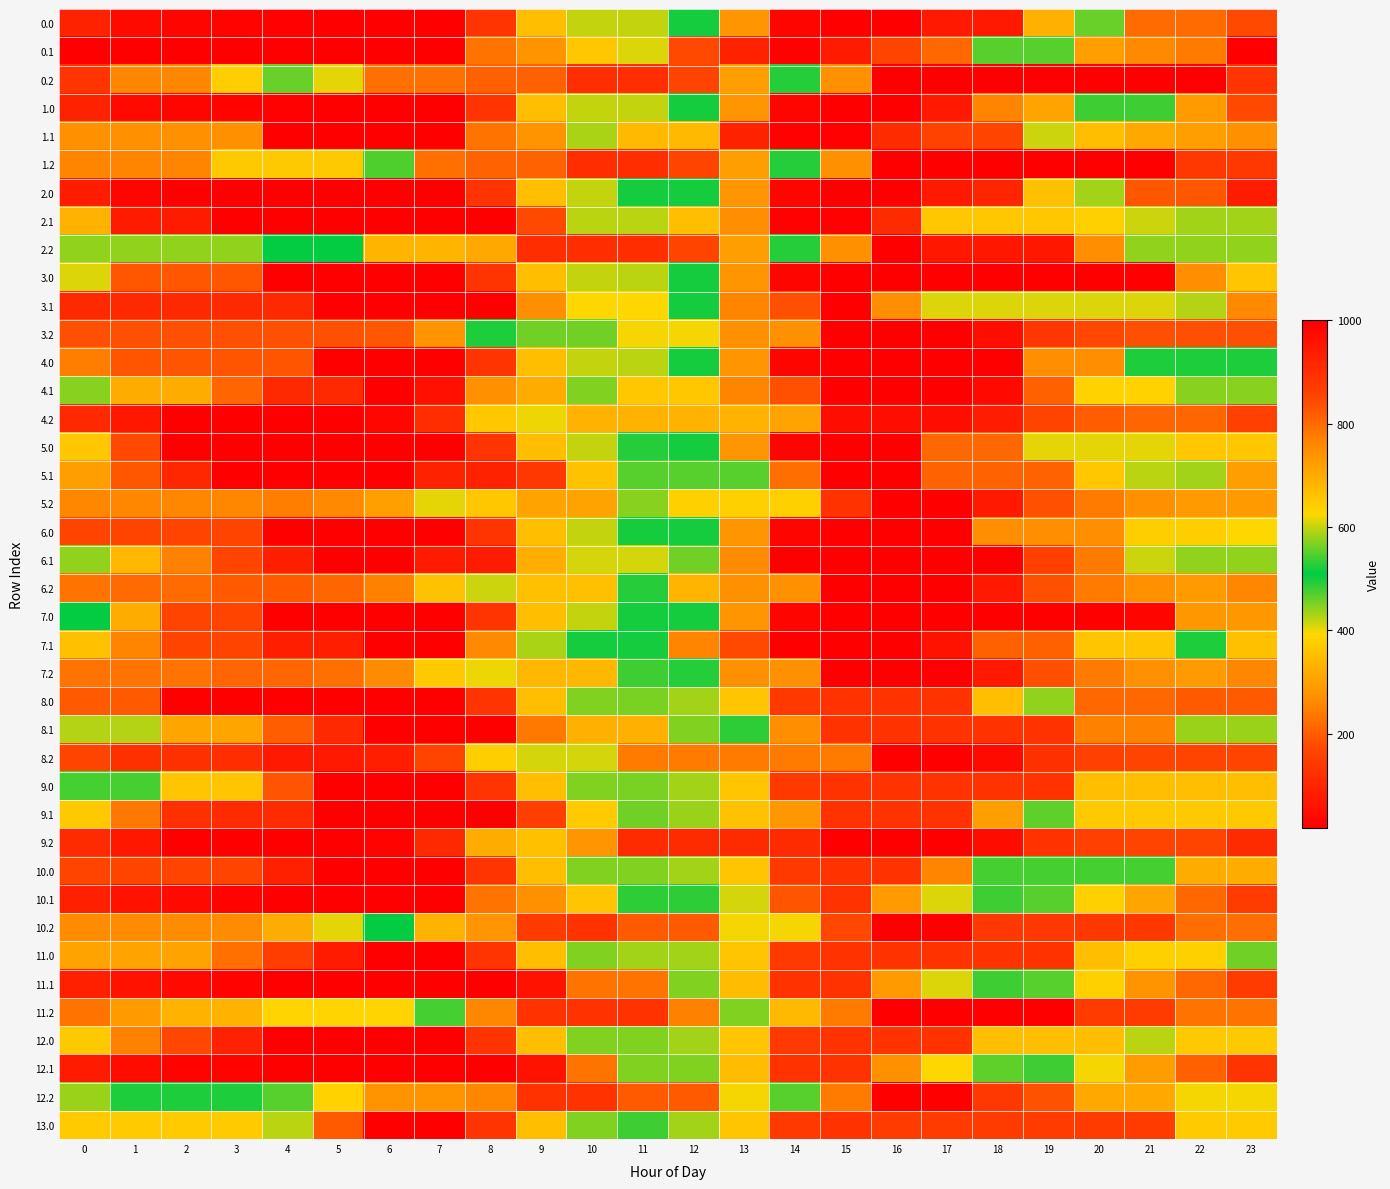

Reading left to right, list all the values displayed in this chart.

0.0: 0=91.8	1=41.8	2=31.4	3=27.0	4=22.0	5=20.0	6=20.0	7=20.0	8=131.6	9=350.8	10=598.3	11=598.3	12=516.7	13=737.5	14=985.0	15=1000.0	16=1000.0	17=944.3	18=944.3	19=692.7	20=460.5	21=219.7	22=219.7	23=174.6
0.1: 0=20.0	1=20.0	2=20.0	3=20.0	4=20.0	5=20.0	6=20.0	7=20.0	8=231.1	9=276.2	10=363.6	11=611.1	12=844.6	13=924.2	14=995.9	15=941.1	16=850.8	17=801.0	18=548.5	19=548.3	20=295.8	21=263.1	22=243.0	23=20.0
0.2: 0=131.4	1=257.4	2=257.4	3=375.2	4=461.7	5=615.9	6=792.3	7=792.3	8=812.0	9=812.0	10=903.6	11=903.6	12=851.4	13=720.0	14=525.1	15=272.5	16=20.0	17=20.0	18=20.0	19=20.0	20=20.0	21=20.0	22=20.0	23=131.4
1.0: 0=91.8	1=41.8	2=31.4	3=27.0	4=22.0	5=20.0	6=20.0	7=20.0	8=131.6	9=350.8	10=598.3	11=598.3	12=516.7	13=737.5	14=985.0	15=1000.0	16=1000.0	17=944.3	18=763.4	19=713.5	20=481.3	21=481.3	22=287.1	23=174.6
1.1: 0=272.5	1=272.5	2=272.5	3=272.5	4=20.0	5=20.0	6=20.0	7=20.0	8=231.1	9=276.2	10=429.2	11=676.7	12=676.7	13=924.2	14=995.9	15=995.9	16=905.5	17=855.7	18=854.1	19=601.6	20=349.1	21=316.4	22=296.3	23=272.5
1.2: 0=251.9	1=251.9	2=251.9	3=369.8	4=369.8	5=369.8	6=546.1	7=790.5	8=810.3	9=810.3	10=901.9	11=903.6	12=851.4	13=720.0	14=525.1	15=272.5	16=20.0	17=20.0	18=20.0	19=20.0	20=20.0	21=20.0	22=140.2	23=140.2
2.0: 0=80.4	1=30.4	2=20.0	3=20.0	4=20.0	5=20.0	6=20.0	7=20.0	8=131.6	9=350.8	10=598.3	11=516.7	12=516.7	13=737.5	14=985.0	15=1000.0	16=1000.0	17=944.3	18=917.4	19=665.8	20=433.6	21=192.9	22=192.9	23=80.4
2.1: 0=331.3	1=78.7	2=78.7	3=20.0	4=20.0	5=20.0	6=20.0	7=20.0	8=20.0	9=173.8	10=421.3	11=421.3	12=668.8	13=748.4	14=995.9	15=995.9	16=905.5	17=653.0	18=651.4	19=651.2	20=636.5	21=603.8	22=583.8	23=583.8
2.2: 0=441.4	1=441.4	2=441.4	3=441.4	4=507.3	5=507.3	6=683.7	7=683.7	8=703.5	9=903.6	10=903.6	11=903.6	12=851.4	13=720.0	14=525.1	15=272.5	16=20.0	17=70.7	18=70.7	19=70.7	20=269.5	21=441.4	22=441.4	23=441.4
3.0: 0=406.2	1=190.6	2=190.6	3=190.6	4=20.0	5=20.0	6=20.0	7=20.0	8=131.6	9=350.8	10=598.3	11=595.6	12=516.7	13=737.5	14=985.0	15=1000.0	16=1000.0	17=1000.0	18=1000.0	19=1000.0	20=1000.0	21=1000.0	22=747.5	23=654.7
3.1: 0=109.7	1=109.7	2=109.7	3=109.7	4=109.7	5=20.0	6=20.0	7=20.0	8=20.0	9=267.5	10=391.8	11=391.8	12=518.0	13=765.5	14=837.1	15=1000.0	16=747.5	17=610.5	18=610.5	19=610.5	20=610.5	21=610.5	22=424.8	23=259.8
3.2: 0=179.2	1=179.2	2=179.2	3=179.2	4=179.2	5=179.2	6=193.3	7=275.3	8=522.8	9=560.6	10=560.6	11=396.7	12=396.7	13=272.5	14=272.5	15=20.0	16=20.0	17=20.0	18=49.0	19=133.3	20=169.7	21=179.2	22=179.2	23=179.2
4.0: 0=246.5	1=187.7	2=187.7	3=187.7	4=187.7	5=20.0	6=20.0	7=20.0	8=131.6	9=350.8	10=598.3	11=595.6	12=516.7	13=737.5	14=985.0	15=1000.0	16=1000.0	17=1000.0	18=1000.0	19=747.5	20=747.5	21=494.9	22=494.9	23=494.9
4.1: 0=446.8	1=320.5	2=320.5	3=212.7	4=108.1	5=108.1	6=20.0	7=52.9	8=272.4	9=320.4	10=567.9	11=654.3	12=654.3	13=765.5	14=837.1	15=1000.0	16=1000.0	17=1000.0	18=978.7	19=812.9	20=632.6	21=632.6	22=446.8	23=446.8
4.2: 0=107.1	1=70.0	2=20.0	3=20.0	4=20.0	5=20.0	6=34.0	7=116.0	8=363.5	9=401.4	10=329.2	11=329.2	12=329.2	13=329.2	14=304.0	15=51.5	16=51.5	17=51.5	18=80.5	19=164.8	20=201.2	21=210.7	22=210.7	23=158.8
5.0: 0=363.2	1=171.9	2=20.0	3=20.0	4=20.0	5=20.0	6=20.0	7=20.0	8=131.6	9=350.8	10=598.3	11=524.4	12=516.7	13=737.5	14=985.0	15=1000.0	16=1000.0	17=802.8	18=802.8	19=615.8	20=615.8	21=615.8	22=363.2	23=363.2
5.1: 0=294.5	1=192.3	2=103.5	3=20.0	4=20.0	5=20.0	6=20.0	7=94.2	8=94.2	9=139.4	10=359.1	11=469.2	12=469.2	13=548.8	14=796.3	15=1000.0	16=1000.0	17=808.8	18=808.8	19=808.8	20=652.8	21=596.7	22=435.3	23=294.5
5.2: 0=259.3	1=259.3	2=259.3	3=259.3	4=244.8	5=260.4	6=298.2	7=403.9	8=651.4	9=713.0	10=713.0	11=573.4	12=379.8	13=379.8	14=379.8	15=127.2	16=20.0	17=20.0	18=72.8	19=180.8	20=241.0	21=274.3	22=286.7	23=286.7
6.0: 0=166.4	1=166.4	2=166.4	3=166.4	4=20.0	5=20.0	6=20.0	7=20.0	8=131.6	9=350.8	10=598.3	11=516.7	12=516.7	13=737.5	14=985.0	15=1000.0	16=1000.0	17=1000.0	18=747.5	19=747.5	20=747.5	21=643.1	22=643.1	23=390.6
6.1: 0=440.4	1=338.2	2=249.4	3=165.9	4=85.5	5=20.0	6=20.0	7=76.6	8=76.6	9=324.1	10=411.5	11=411.5	12=561.4	13=752.5	14=1000.0	15=1000.0	16=1000.0	17=1000.0	18=1000.0	19=858.4	20=775.9	21=601.8	22=440.4	23=440.4
6.2: 0=231.6	1=218.7	2=218.7	3=197.5	4=197.5	5=213.1	6=250.9	7=356.7	8=604.2	9=665.8	10=665.8	11=526.1	12=332.5	13=272.5	14=272.5	15=20.0	16=20.0	17=20.0	18=72.8	19=180.8	20=241.0	21=274.3	22=286.7	23=259.0
7.0: 0=509.6	1=318.2	2=166.4	3=166.4	4=20.0	5=20.0	6=20.0	7=20.0	8=131.6	9=350.8	10=598.3	11=516.7	12=516.7	13=737.5	14=985.0	15=1000.0	16=1000.0	17=1000.0	18=1000.0	19=1000.0	20=1000.0	21=986.4	22=733.8	23=733.8
7.1: 0=355.2	1=253.1	2=164.3	3=164.3	4=83.8	5=83.8	6=20.0	7=20.0	8=263.3	9=430.2	10=517.6	11=517.6	12=765.1	13=844.6	14=1000.0	15=1000.0	16=1000.0	17=956.6	18=813.5	19=813.5	20=657.5	21=657.5	22=496.0	23=355.2
7.2: 0=231.6	1=231.6	2=231.6	3=210.4	4=210.4	5=226.0	6=263.8	7=369.5	8=617.0	9=678.6	10=678.6	11=539.0	12=525.1	13=272.5	14=272.5	15=20.0	16=20.0	17=20.0	18=72.8	19=180.8	20=241.0	21=274.3	22=286.7	23=259.0
8.0: 0=197.0	1=197.0	2=17.8	3=17.8	4=17.8	5=17.8	6=17.8	7=17.8	8=129.4	9=348.6	10=569.4	11=563.7	12=435.5	13=656.2	14=877.0	15=892.0	16=892.0	17=892.0	18=666.7	19=441.5	20=216.2	21=216.2	22=197.0	23=197.0
8.1: 0=425.5	1=425.5	2=309.4	3=309.4	4=201.7	5=108.9	6=17.8	7=17.8	8=17.8	9=238.6	10=326.0	11=326.0	12=449.2	13=528.7	14=749.5	15=892.0	16=892.0	17=892.0	18=892.0	19=892.0	20=767.3	21=767.3	22=578.6	23=578.6
8.2: 0=165.2	1=125.1	2=125.1	3=115.6	4=73.8	5=73.8	6=84.8	7=163.9	8=375.2	9=410.0	10=410.0	11=243.1	12=243.1	13=243.1	14=243.1	15=243.1	16=17.8	17=17.8	18=43.9	19=125.2	20=158.6	21=165.2	22=165.2	23=165.2
9.0: 0=541.3	1=541.3	2=362.2	3=362.2	4=188.6	5=17.8	6=17.8	7=17.8	8=129.4	9=348.6	10=569.4	11=563.7	12=435.5	13=656.2	14=877.0	15=892.0	16=892.0	17=892.0	18=892.0	19=892.0	20=666.7	21=666.7	22=666.7	23=666.7
9.1: 0=369.5	1=240.1	2=124.0	3=110.6	4=110.6	5=17.8	6=17.8	7=17.8	8=17.8	9=153.5	10=374.3	11=457.7	12=580.9	13=660.4	14=732.1	15=892.0	16=892.0	17=892.0	18=721.7	19=552.9	20=369.5	21=369.5	22=369.5	23=369.5
9.2: 0=111.0	1=70.9	2=17.8	3=17.8	4=17.8	5=17.8	6=28.9	7=107.9	8=319.2	9=354.1	10=278.9	11=112.0	12=112.0	13=112.0	14=112.0	15=18.7	16=18.7	17=18.7	18=44.7	19=126.0	20=159.5	21=166.0	22=166.0	23=111.0
10.0: 0=166.2	1=166.2	2=166.2	3=166.2	4=90.6	5=17.8	6=17.8	7=17.8	8=129.4	9=348.6	10=569.4	11=569.4	12=435.5	13=656.2	14=877.0	15=892.0	16=892.0	17=765.6	18=540.3	19=540.3	20=540.3	21=540.3	22=319.8	23=319.8
10.1: 0=89.9	1=58.5	2=40.4	3=27.6	4=17.8	5=17.8	6=17.8	7=17.8	8=228.9	9=274.1	10=361.4	11=528.6	12=528.6	13=608.2	14=828.9	15=892.0	16=730.9	17=610.5	18=538.1	19=467.3	20=381.9	21=305.9	22=215.1	23=145.0
10.2: 0=264.1	1=264.1	2=264.1	3=264.1	4=319.2	5=404.0	6=511.1	7=686.2	8=738.8	9=869.7	10=892.0	11=823.1	12=823.1	13=621.0	14=395.7	15=170.5	16=17.8	17=17.8	18=139.9	19=139.9	20=139.9	21=139.9	22=221.6	23=221.6
11.0: 0=302.1	1=302.1	2=302.1	3=227.0	4=151.4	5=78.6	6=17.8	7=17.8	8=129.4	9=348.6	10=569.4	11=435.5	12=435.5	13=656.2	14=877.0	15=892.0	16=892.0	17=892.0	18=892.0	19=892.0	20=666.7	21=638.8	22=638.8	23=455.7
11.1: 0=89.9	1=58.5	2=40.4	3=27.6	4=17.8	5=17.8	6=17.8	7=17.8	8=17.8	9=63.0	10=229.7	11=229.7	12=450.5	13=671.2	14=892.0	15=892.0	16=730.9	17=610.5	18=538.1	19=467.3	20=381.9	21=278.5	22=215.1	23=145.0
11.2: 0=231.6	1=288.3	2=332.3	3=332.3	4=387.4	5=387.4	6=387.4	7=540.4	8=761.1	9=892.0	10=892.0	11=892.0	12=769.1	13=567.0	14=341.7	15=243.1	16=17.8	17=17.8	18=17.8	19=17.8	20=147.4	21=147.4	22=229.1	23=231.6
12.0: 0=370.4	1=249.8	2=168.6	3=93.5	4=17.8	5=17.8	6=17.8	7=17.8	8=129.4	9=348.6	10=569.4	11=569.4	12=435.5	13=656.2	14=877.0	15=892.0	16=892.0	17=892.0	18=666.7	19=666.7	20=666.7	21=595.7	22=370.4	23=370.4
12.1: 0=77.1	1=45.7	2=27.6	3=27.6	4=17.8	5=17.8	6=17.8	7=17.8	8=17.8	9=63.0	10=229.7	11=450.5	12=450.5	13=671.2	14=892.0	15=892.0	16=745.5	17=625.0	18=552.7	19=481.8	20=396.5	21=293.1	22=202.3	23=132.2
12.2: 0=437.7	1=494.4	2=494.4	3=494.4	4=549.4	5=634.3	6=741.4	7=741.4	8=761.1	9=892.0	10=892.0	11=823.1	12=823.1	13=621.0	14=468.3	15=243.1	16=17.8	17=17.8	18=139.9	19=183.9	20=313.5	21=313.5	22=395.2	23=395.2
13.0: 0=646.0	1=646.0	2=646.0	3=646.0	4=420.8	5=195.5	6=17.8	7=17.8	8=129.4	9=348.6	10=569.4	11=481.6	12=435.5	13=656.2	14=877.0	15=892.0	16=871.3	17=871.3	18=871.3	19=871.3	20=871.3	21=871.3	22=646.0	23=646.0